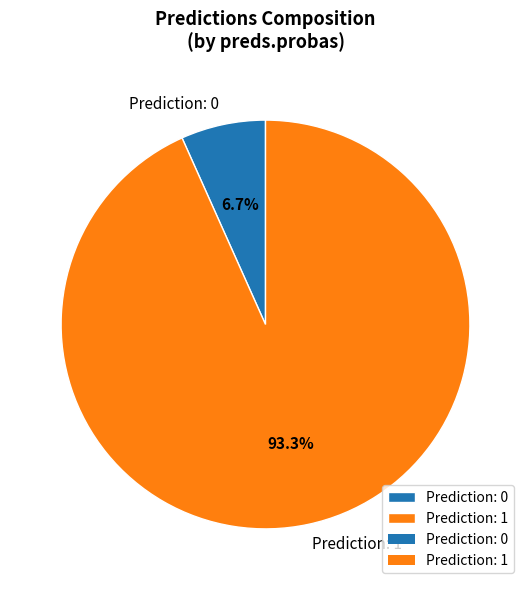

Does any single category account for the majority?

Yes